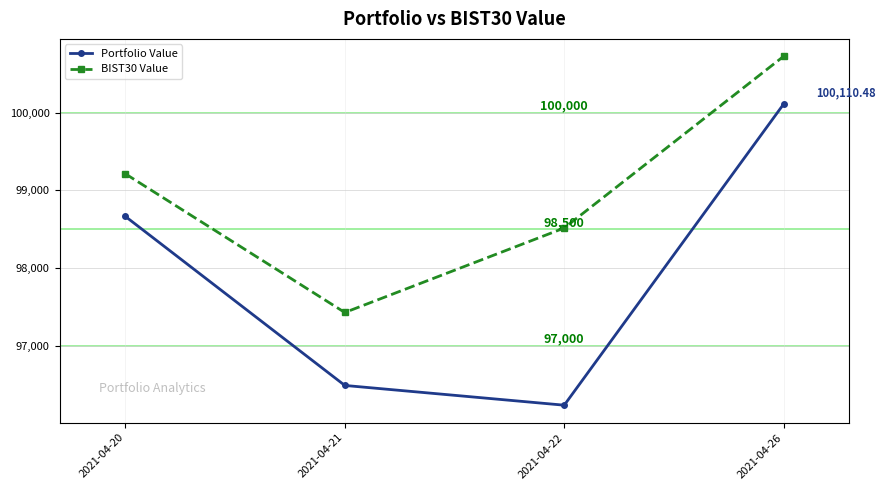

At which category is the sum across all series the highest?

2021-04-26